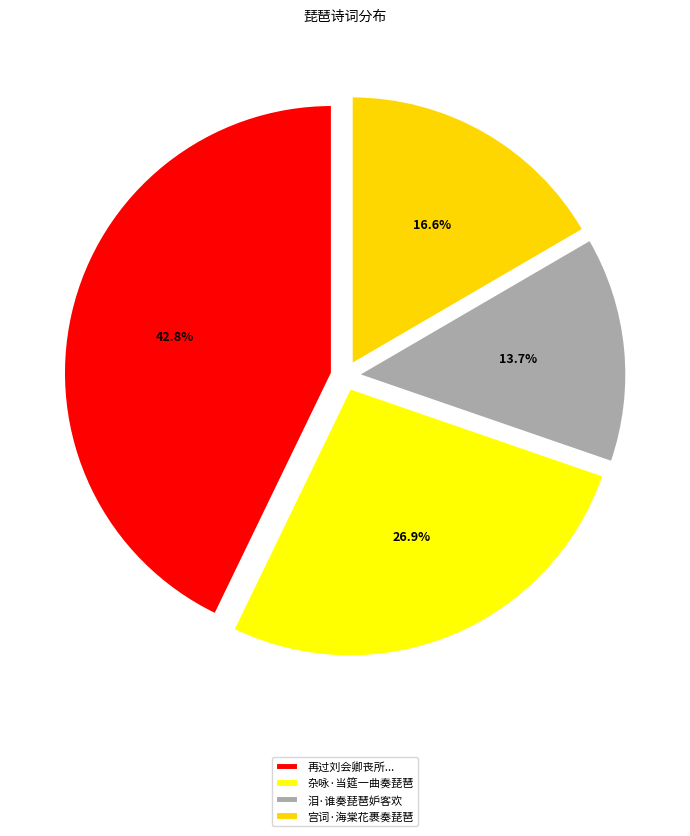

What percentage is the 泪·谁奏琵琶妒客欢 slice, to the nearest percent?

14%